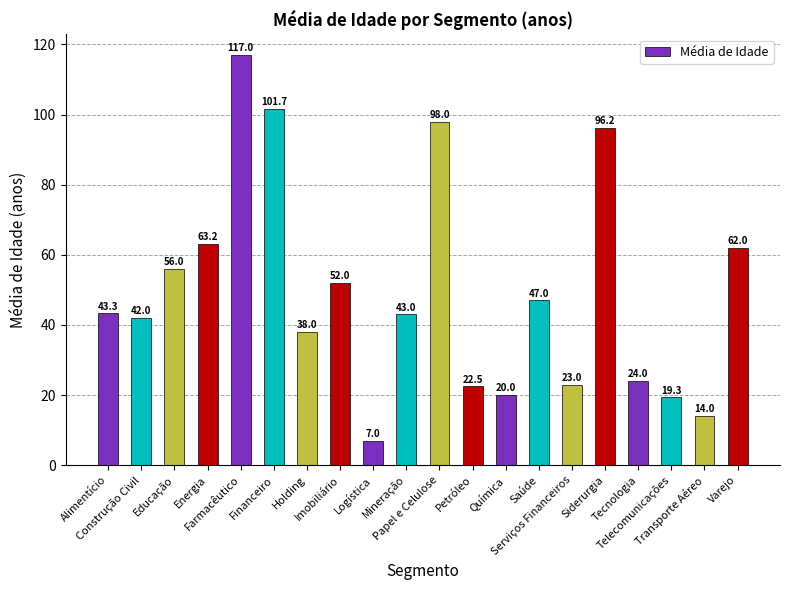

What is the difference between the maximum and second lowest values?

103.0